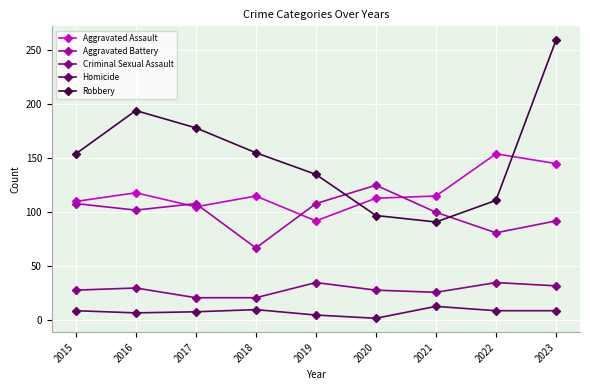

True or false: Aggravated Assault and Aggravated Battery intersect in this chart.

True